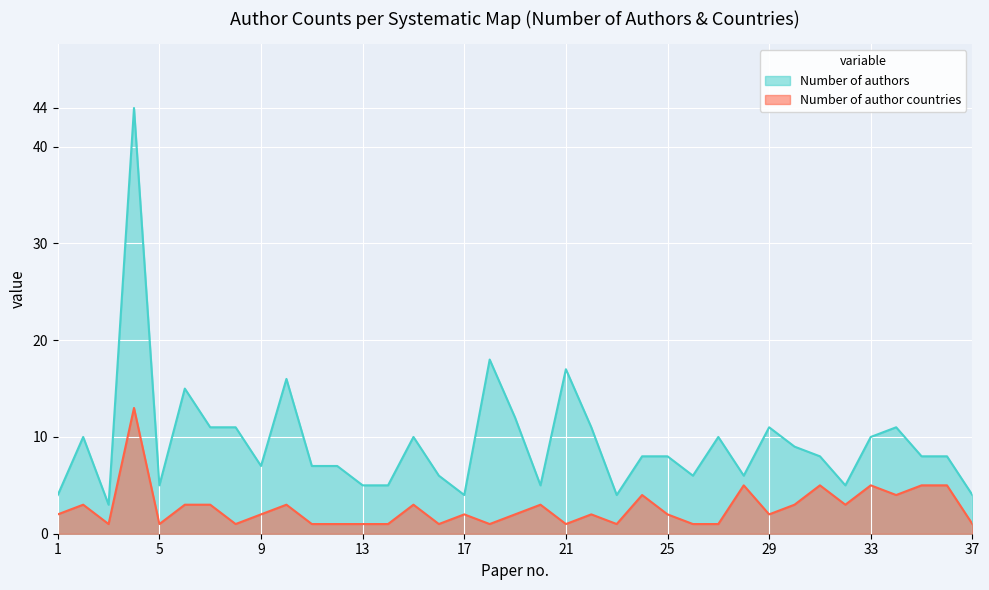

What is the sum of the Number of authors values at 31 and 16?

14